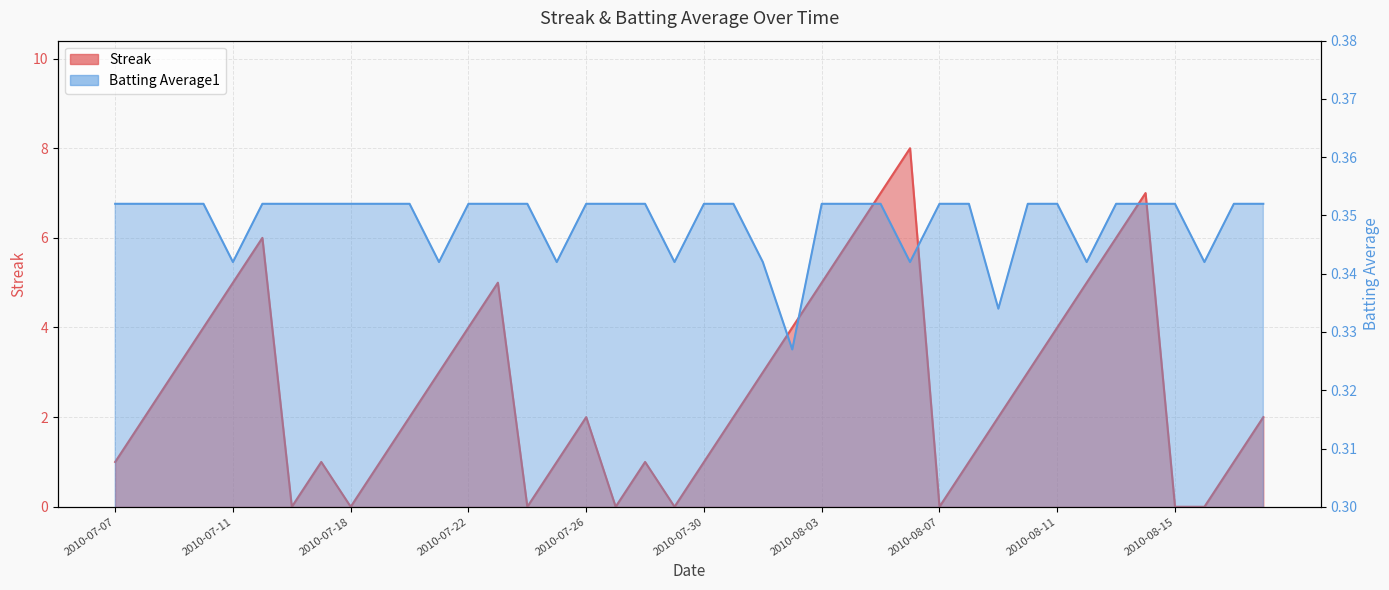

Count the Batting Average1 values in the range 0 to 1.

40